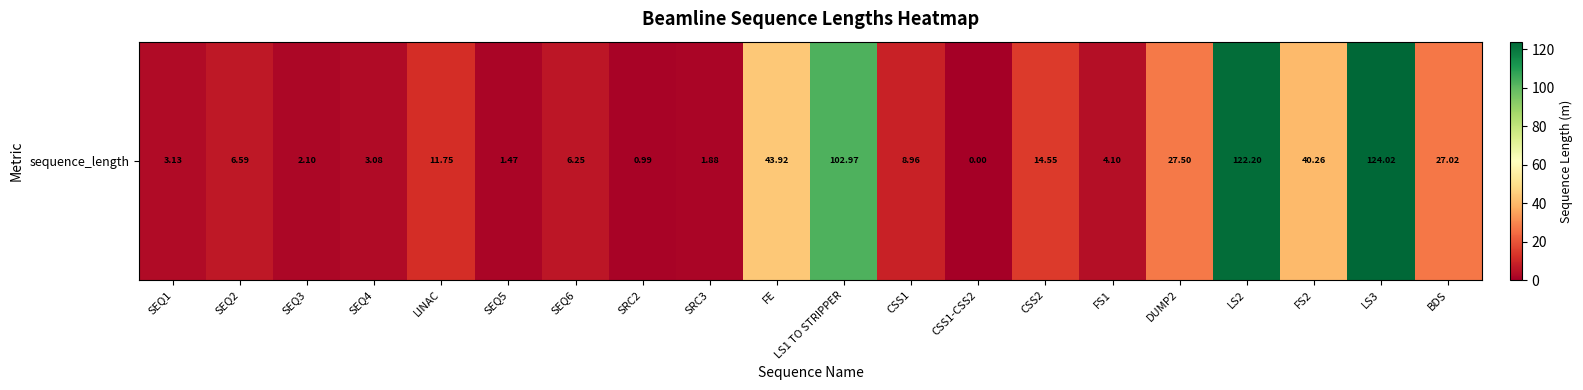

Rank the categories by value from lowest to highest.

CSS1-CSS2, SRC2, SEQ5, SRC3, SEQ3, SEQ4, SEQ1, FS1, SEQ6, SEQ2, CSS1, LINAC, CSS2, BDS, DUMP2, FS2, FE, LS1 TO STRIPPER, LS2, LS3